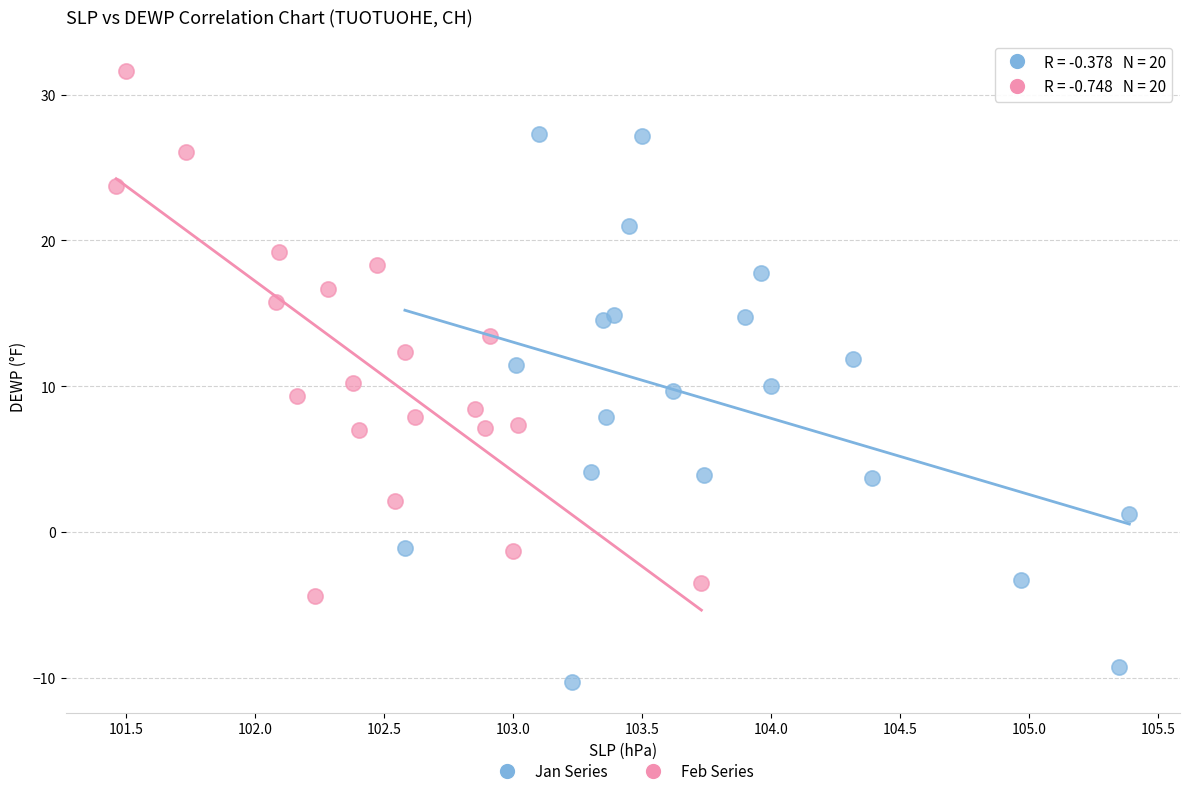

Which series contains the highest Y value?

Feb Series